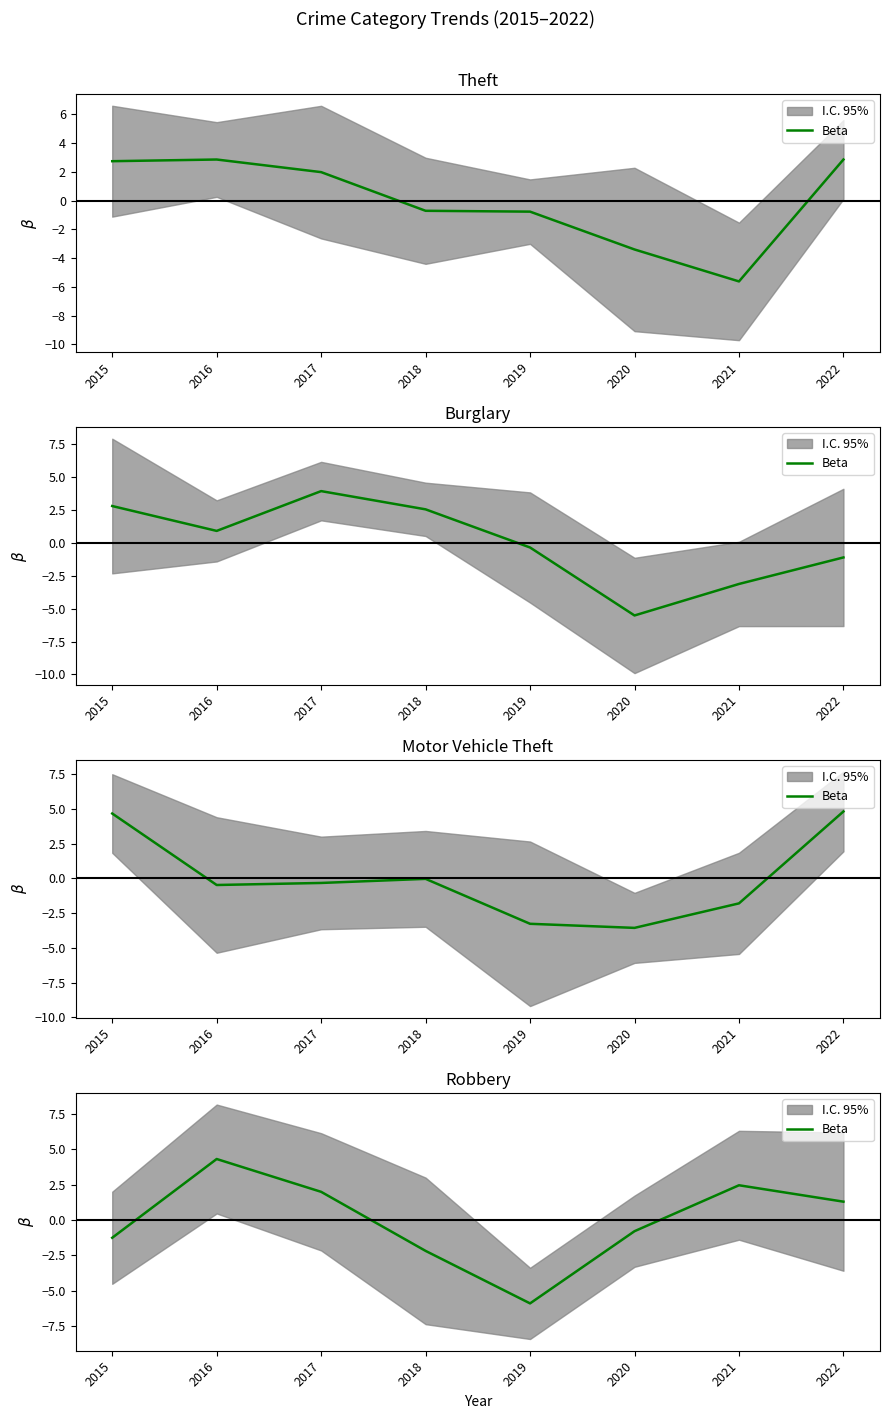

List the labels in order of value, largest first.

2016, 2021, 2017, 2022, 2020, 2015, 2018, 2019